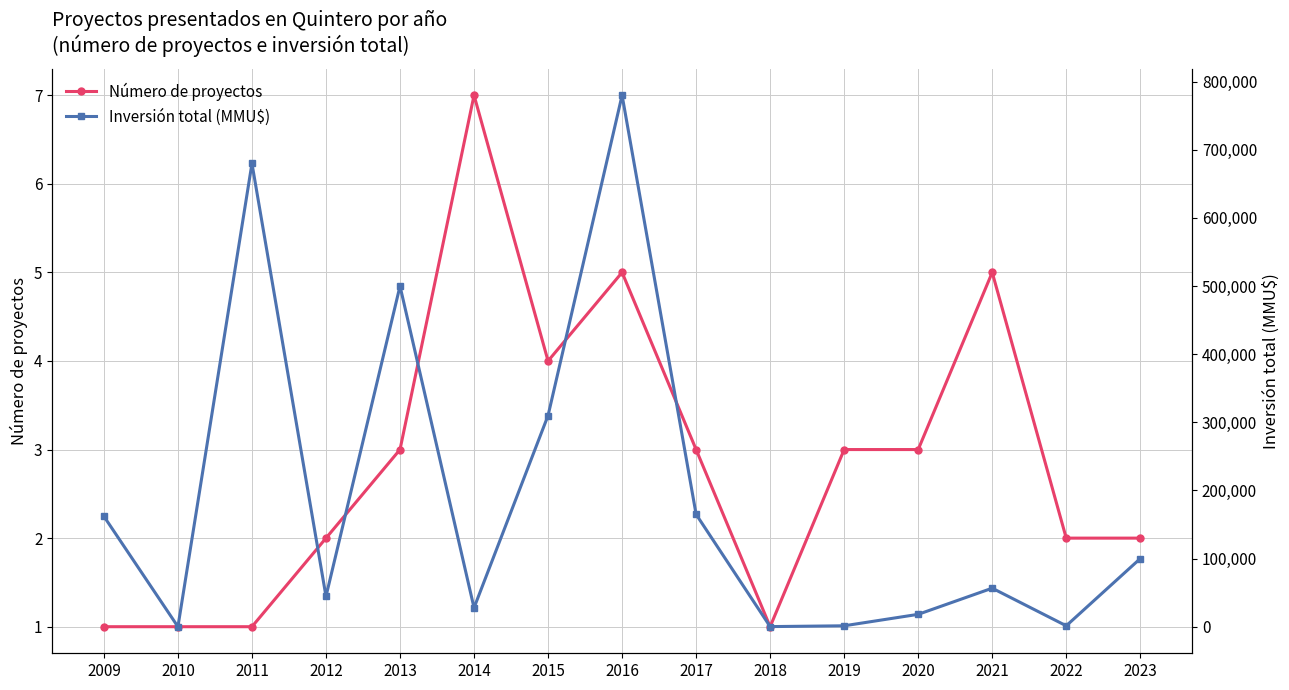

The Número de proyectos series shows 2 at 2012. True or false?

True